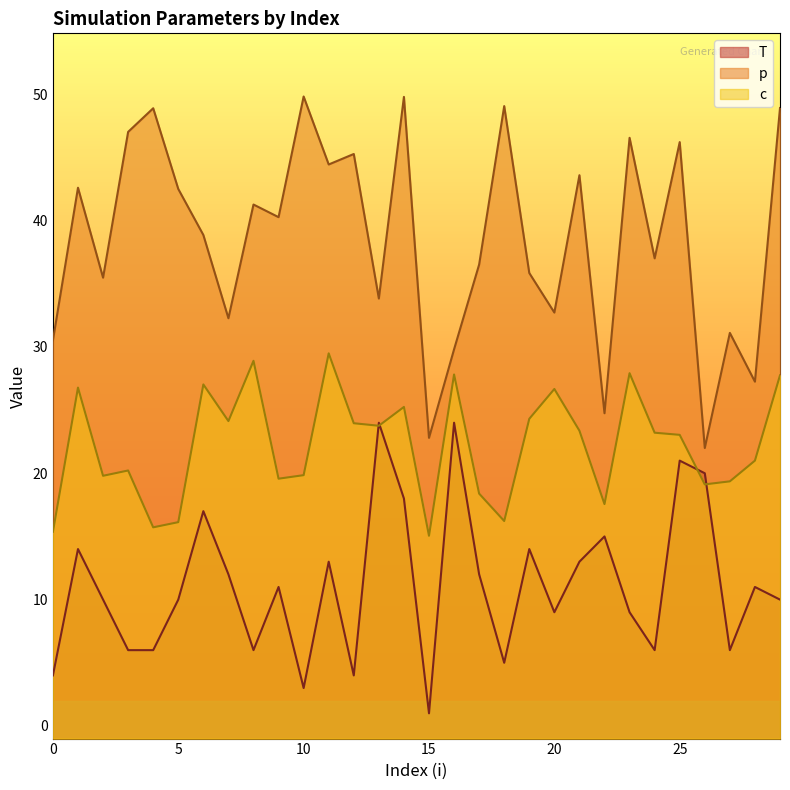

Which category has the lowest value in the c series?

15